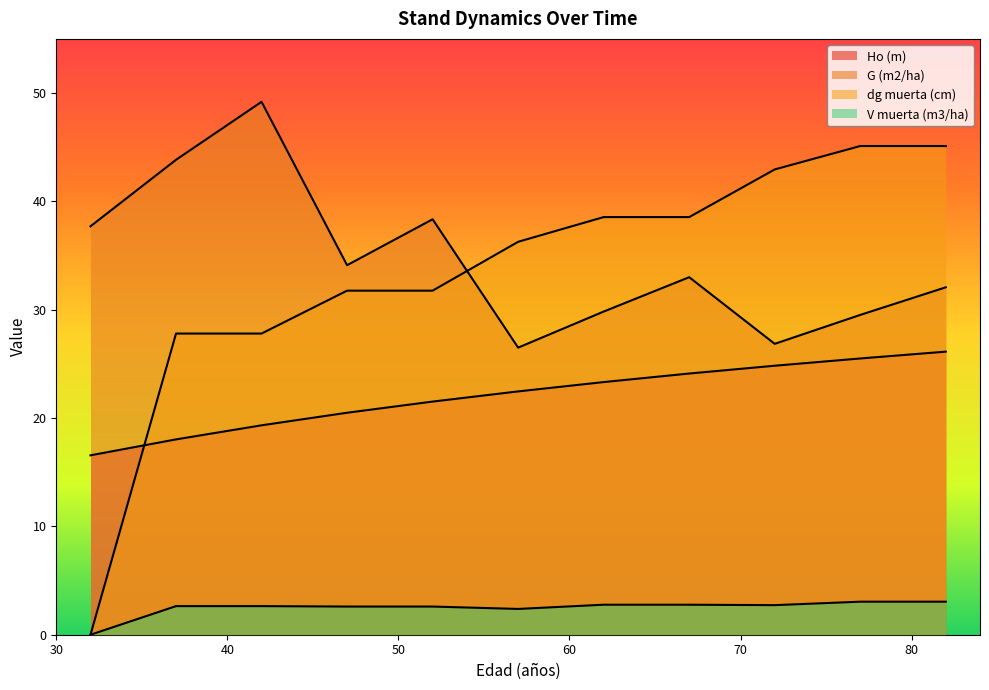

Does the chart display data point markers on the line(s)?

No